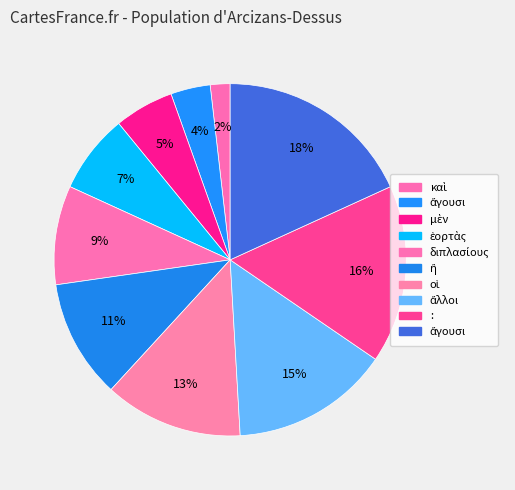

Which slice is the largest?

ἄγουσι